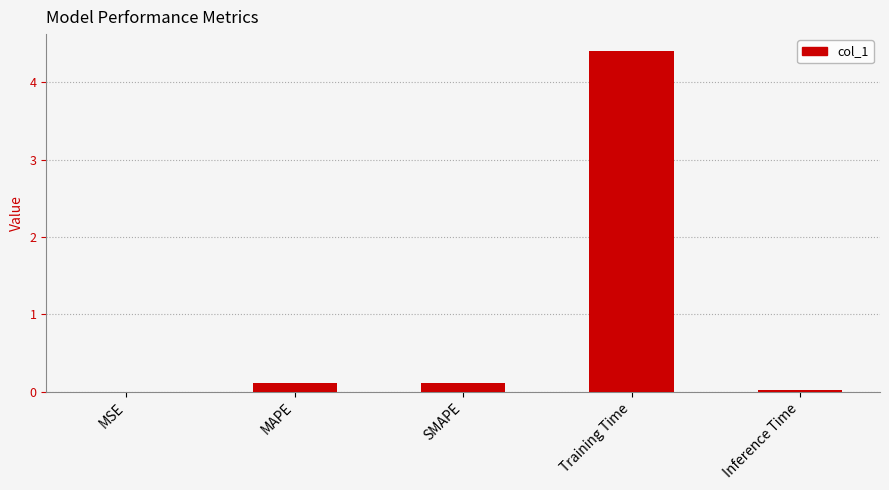

What is the sum of all values?

4.7